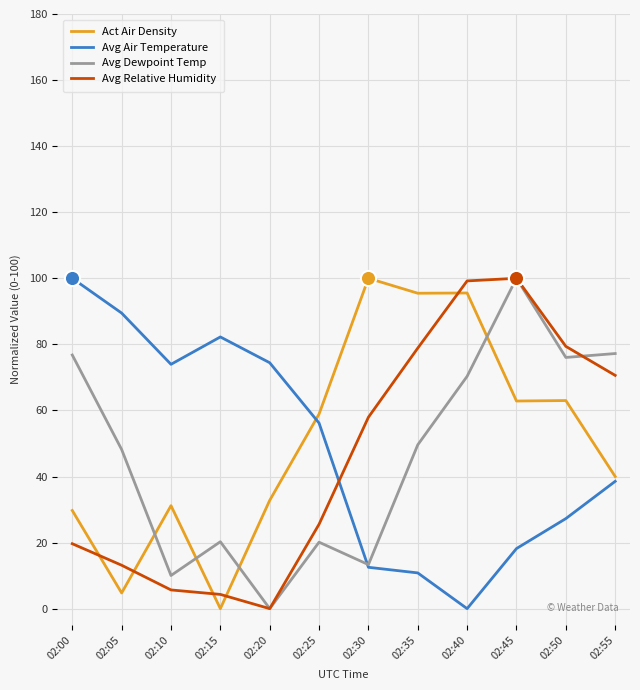

What is the total value across all series at 02:20?

107.2